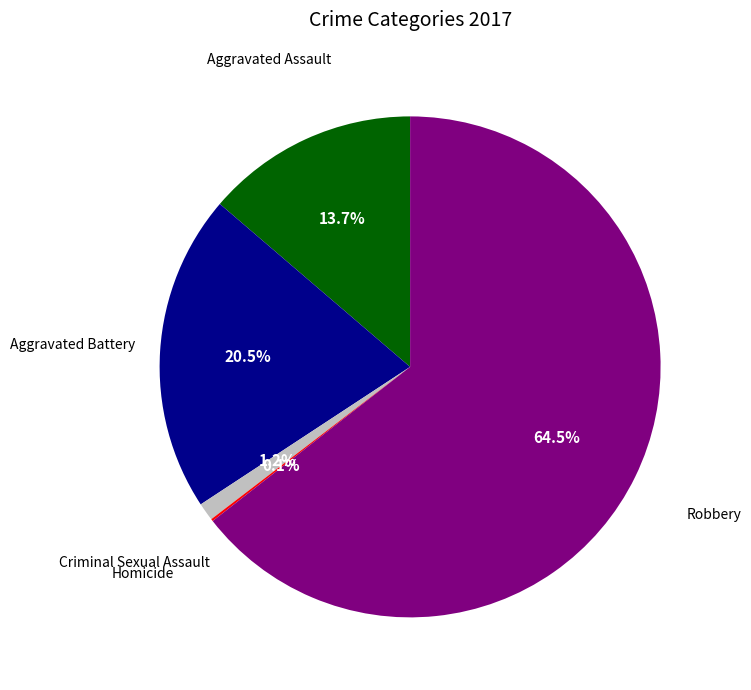

Is there any slice that represents more than half of the pie?

Yes